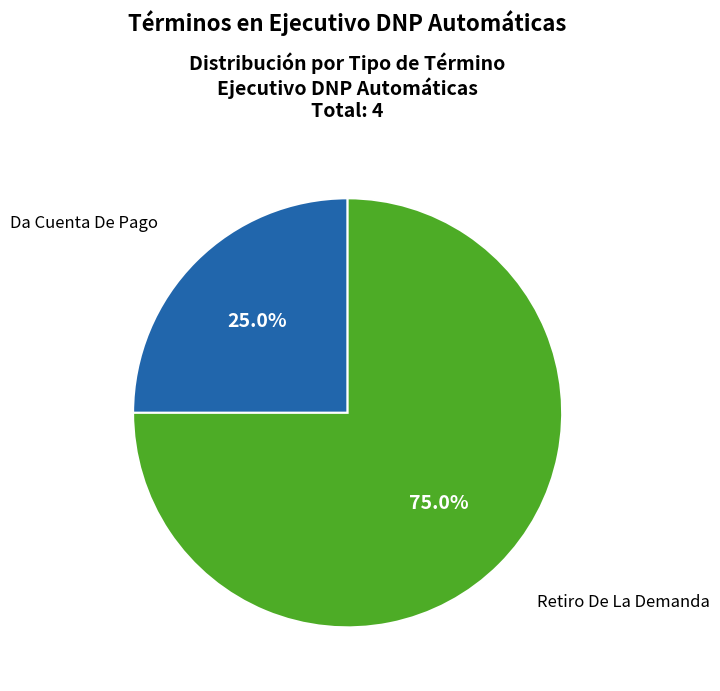

How many segments does this pie chart have?

2